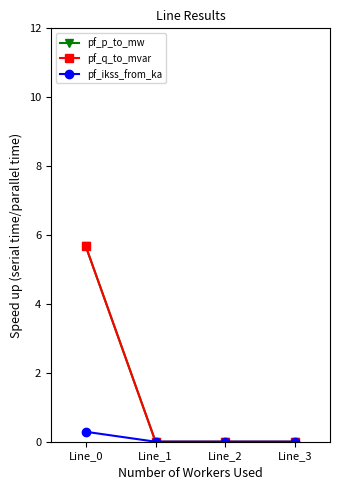

What are all the series names shown in the legend?

pf_p_to_mw, pf_q_to_mvar, pf_ikss_from_ka